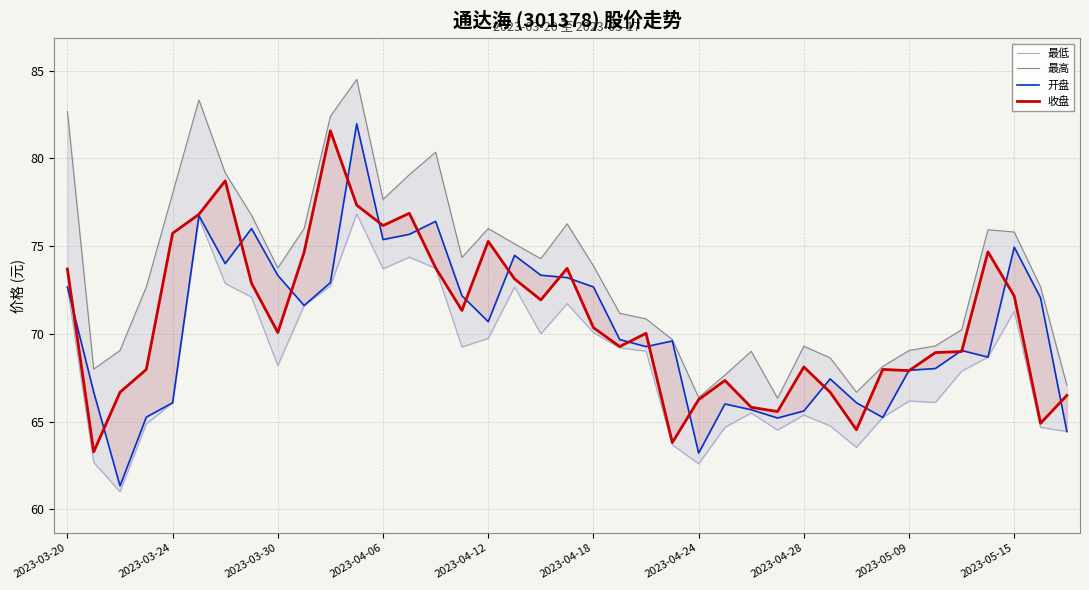

How many interior local valleys does the 开盘 series have?

10